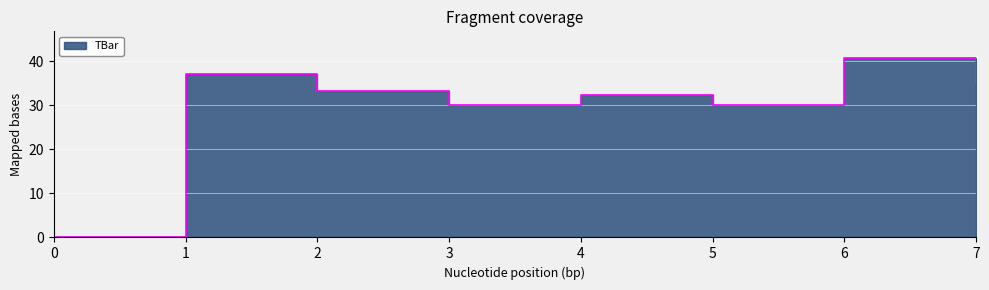

Approximately how many times larger is the value at 6 compared to 1?

1.1